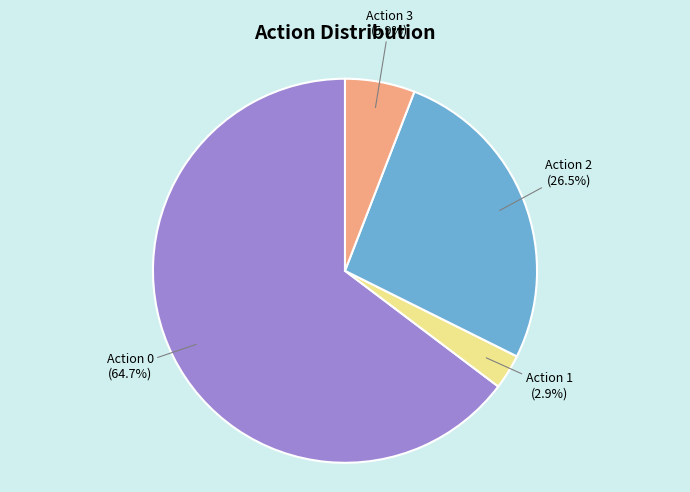

Does any single category account for the majority?

Yes